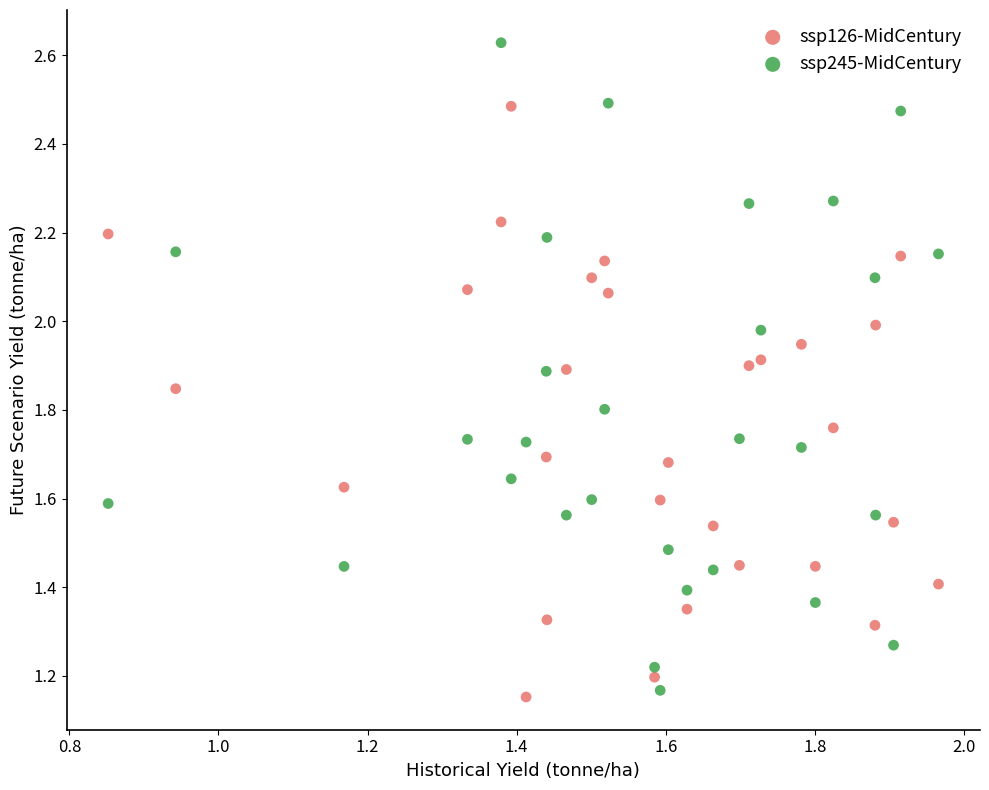

What is the X range (max minus min) for the scatter plot?

1.1